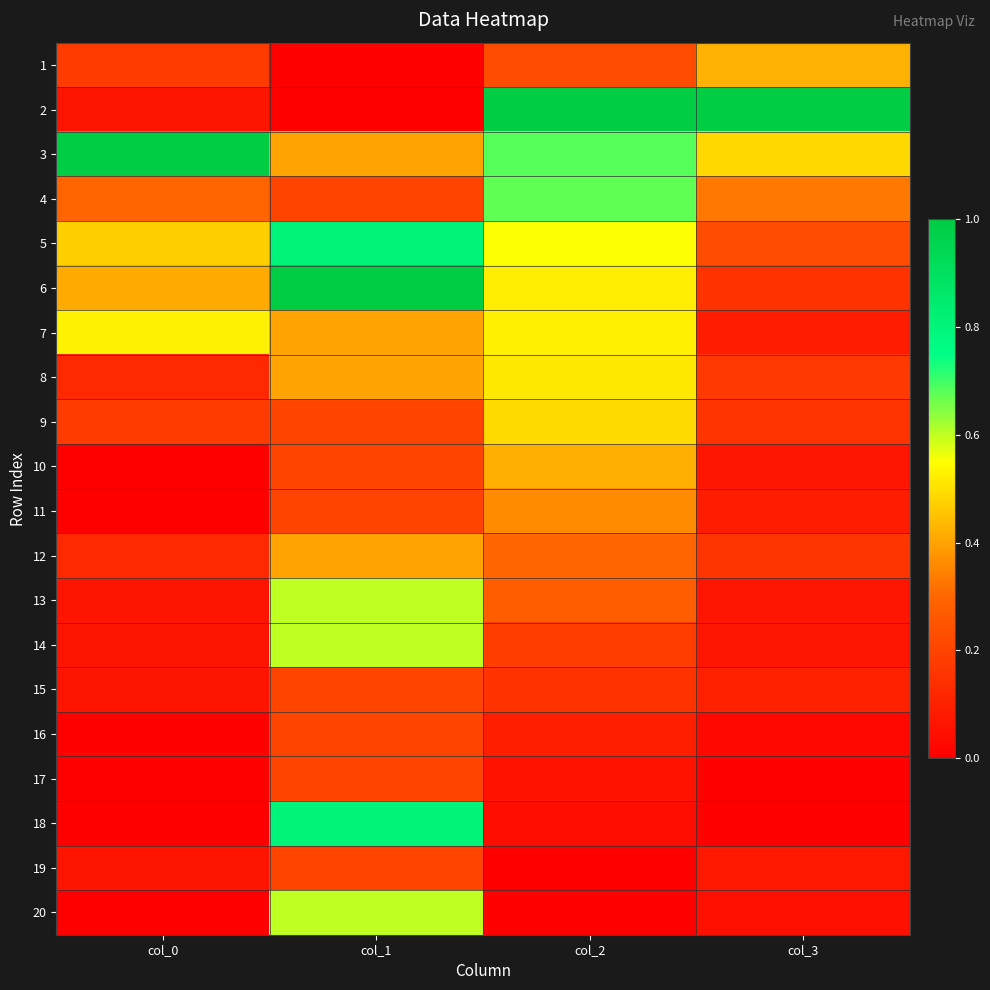

How many categories are shown in the chart?

4